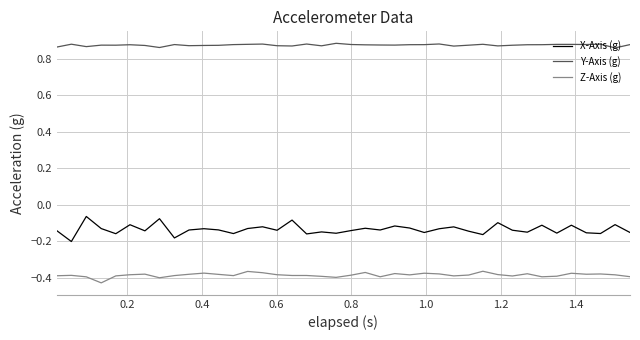

List the series in order of their peak value, lowest first.

Z-Axis (g), X-Axis (g), Y-Axis (g)